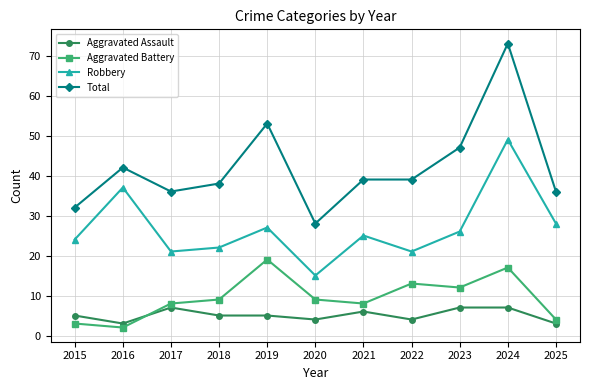

List the series in order of their peak value, highest first.

Total, Robbery, Aggravated Battery, Aggravated Assault